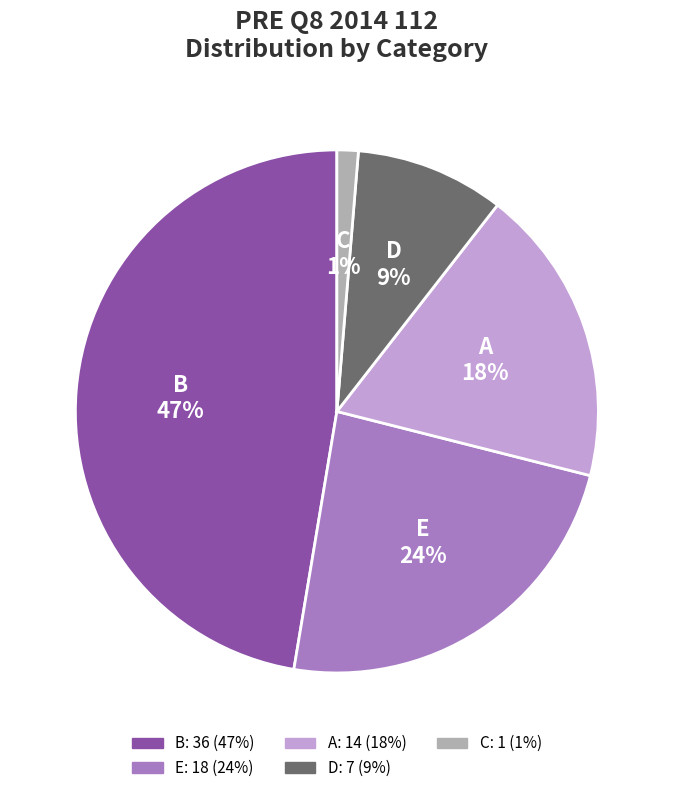

Between B and C, which is larger?

B